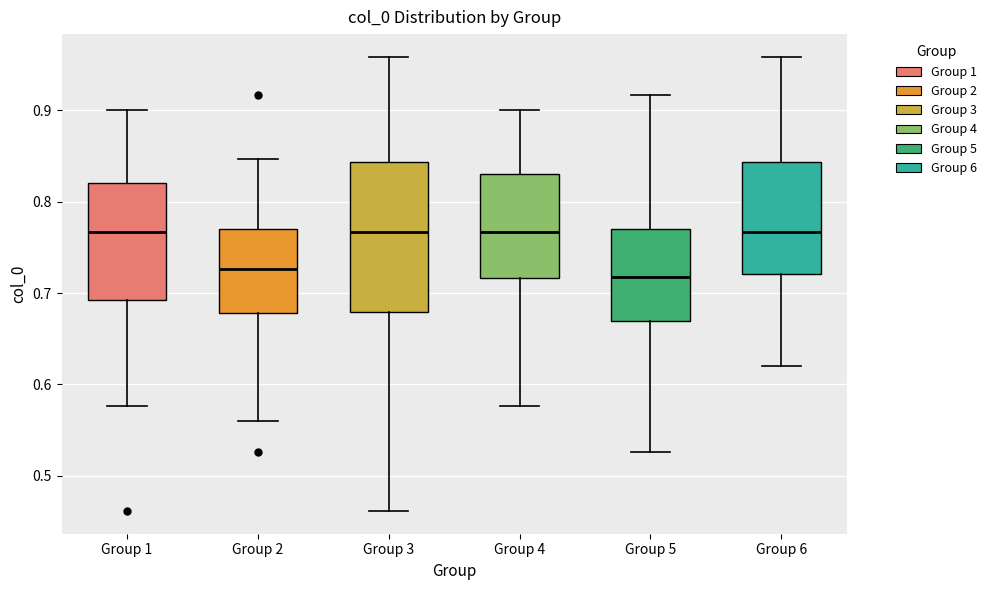

Where does the upper whisker of the box for Group 5 end on the y-axis? The values are not printed on the chart, so give them approximately, as read against the axis.

0.92